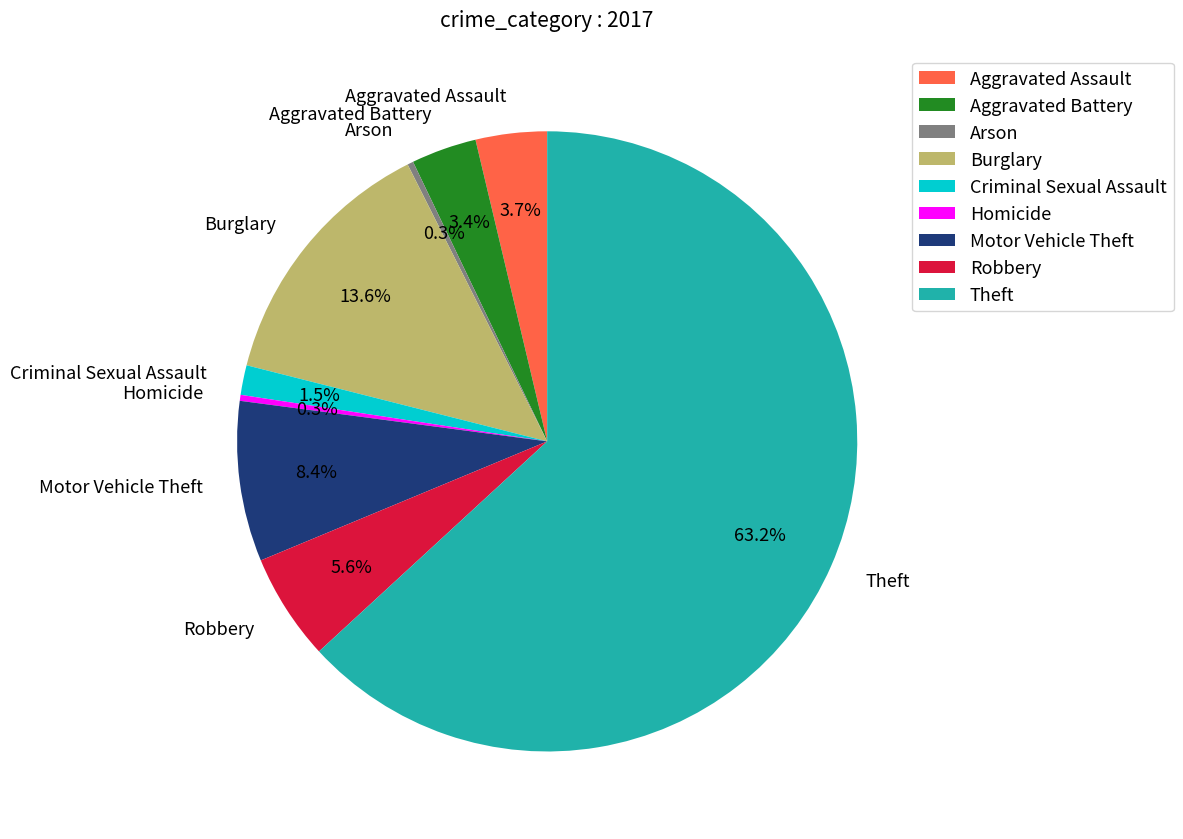

Does Theft represent more than half of the total?

Yes